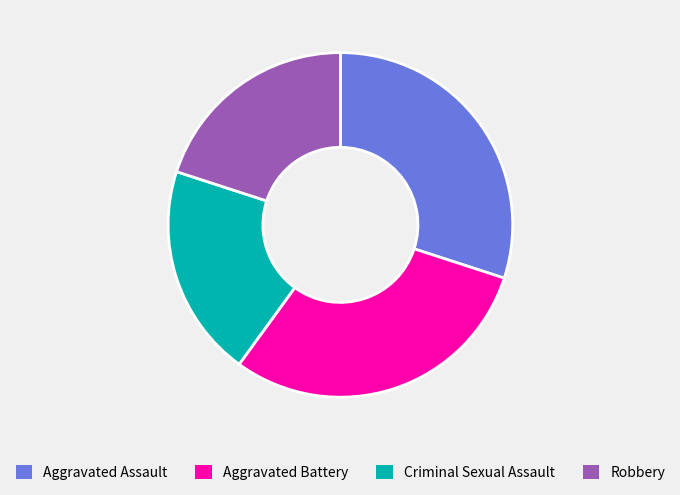

Which has a higher value, Robbery or Aggravated Battery?

Aggravated Battery